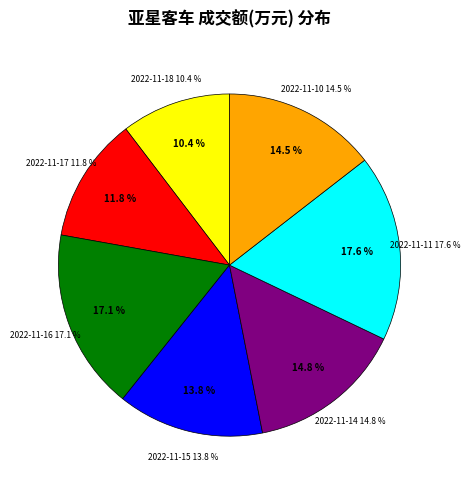

What is the change in value from 2022-11-14 to 2022-11-10?

-188